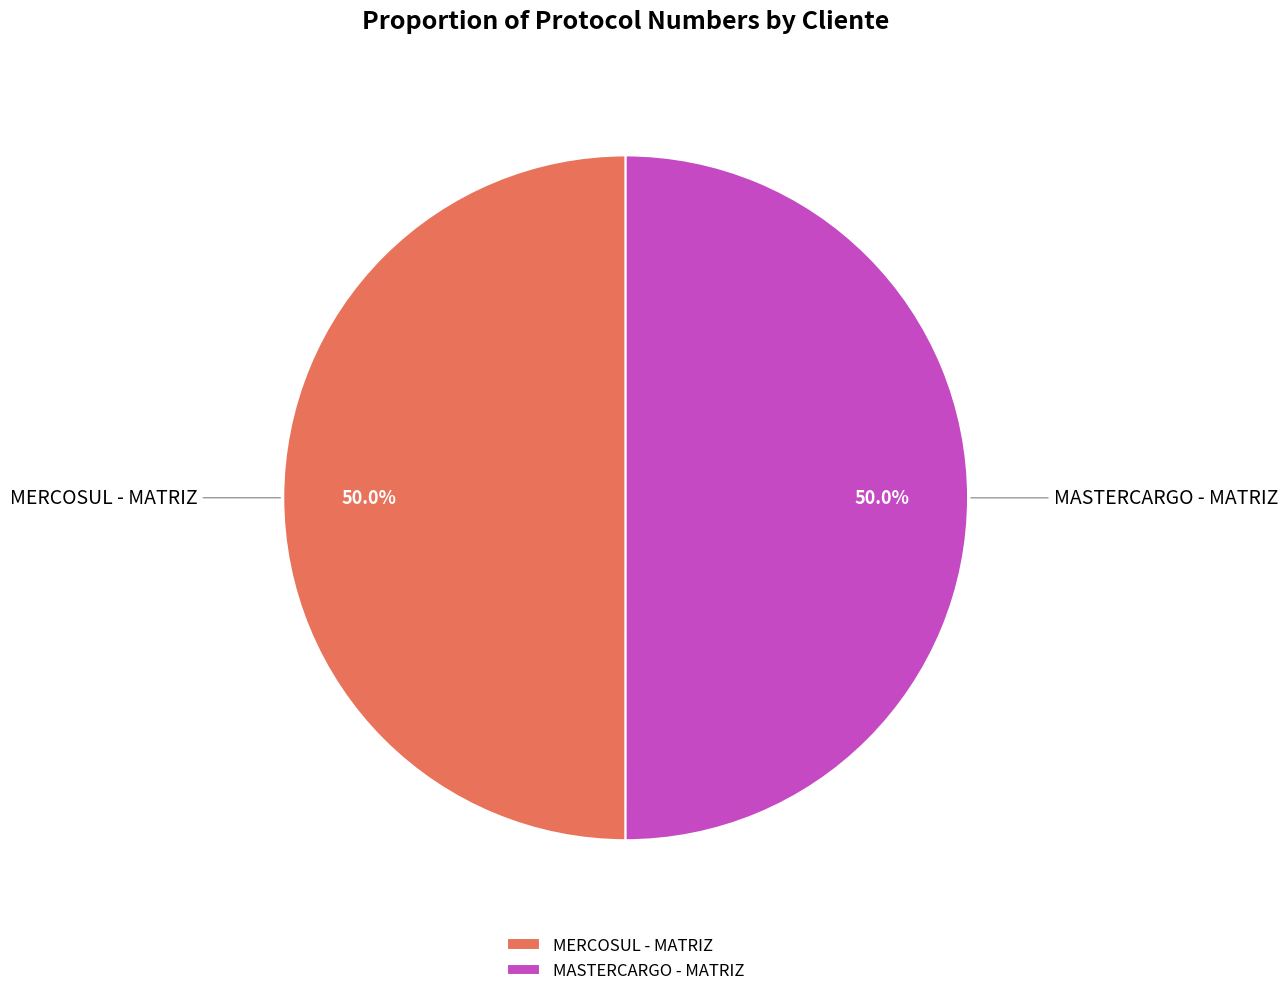

Combined, do MASTERCARGO - MATRIZ and MERCOSUL - MATRIZ account for over 50%?

Yes